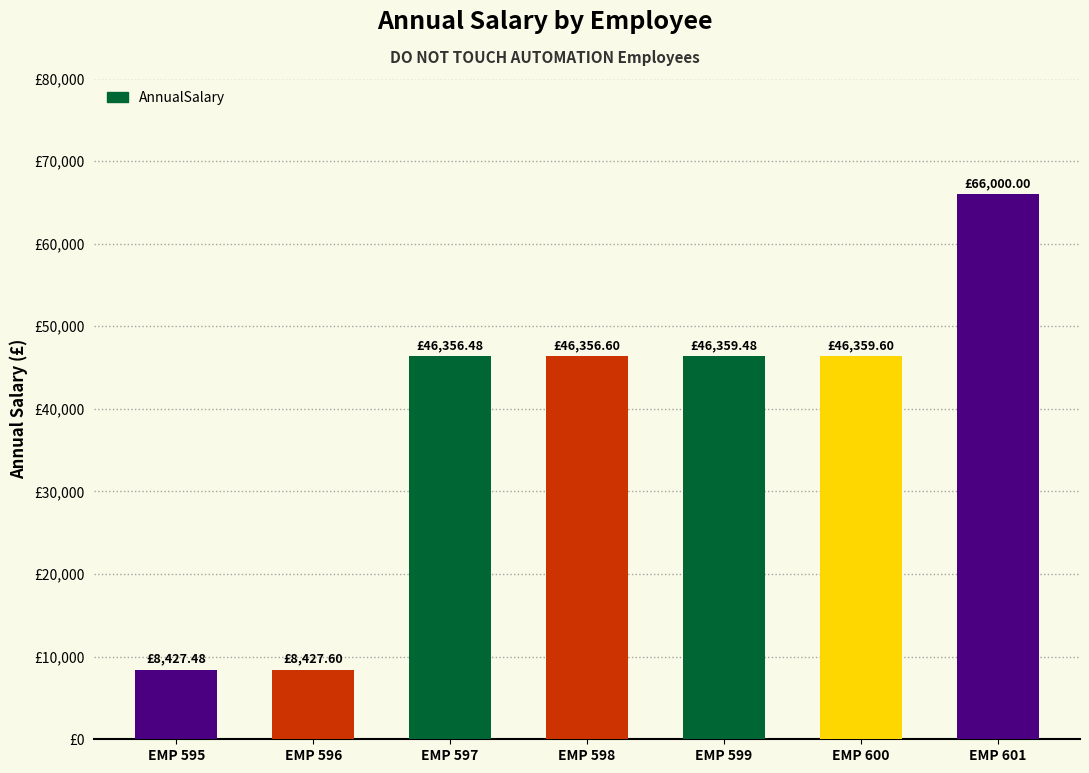

The value at EMP 597 is 46356.5. True or false?

True